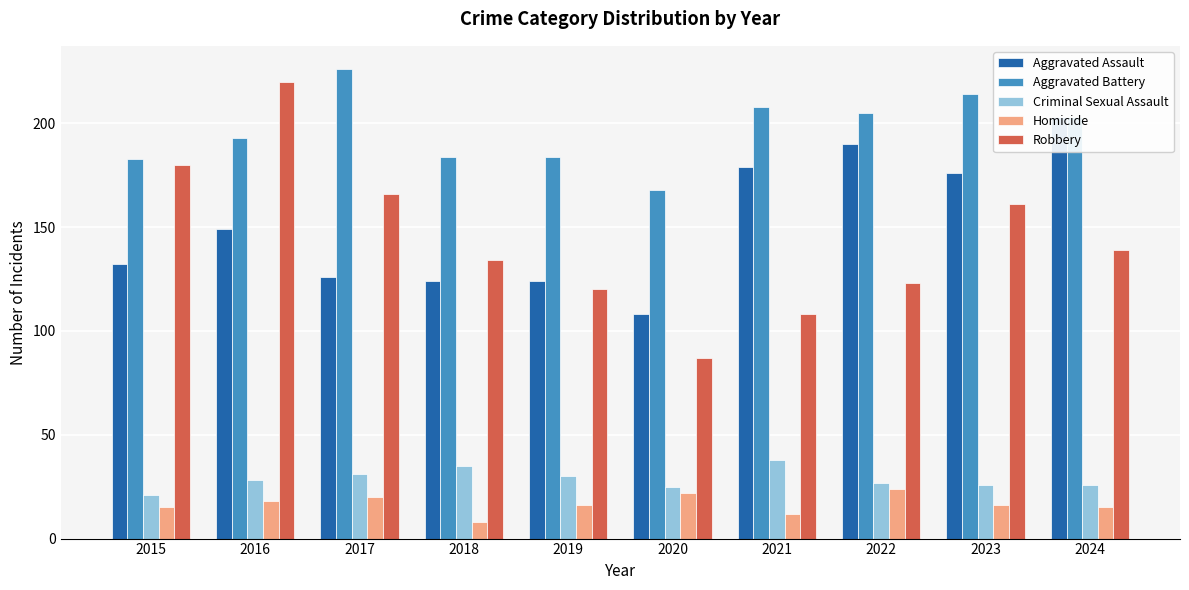

What is the sum of the Homicide values at 2021 and 2017?

32